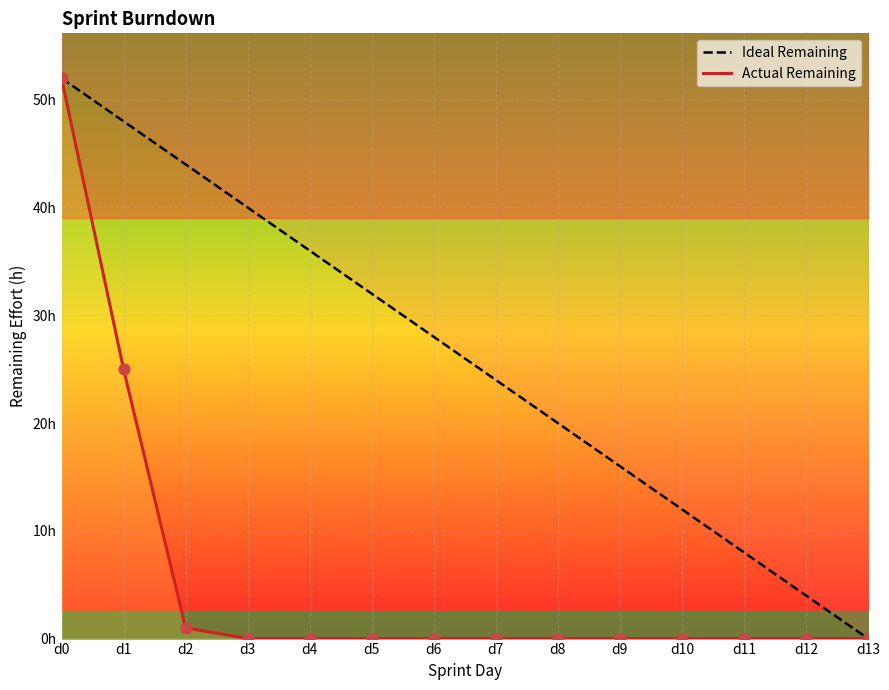

Which series reaches the maximum Y coordinate?

Ideal Remaining